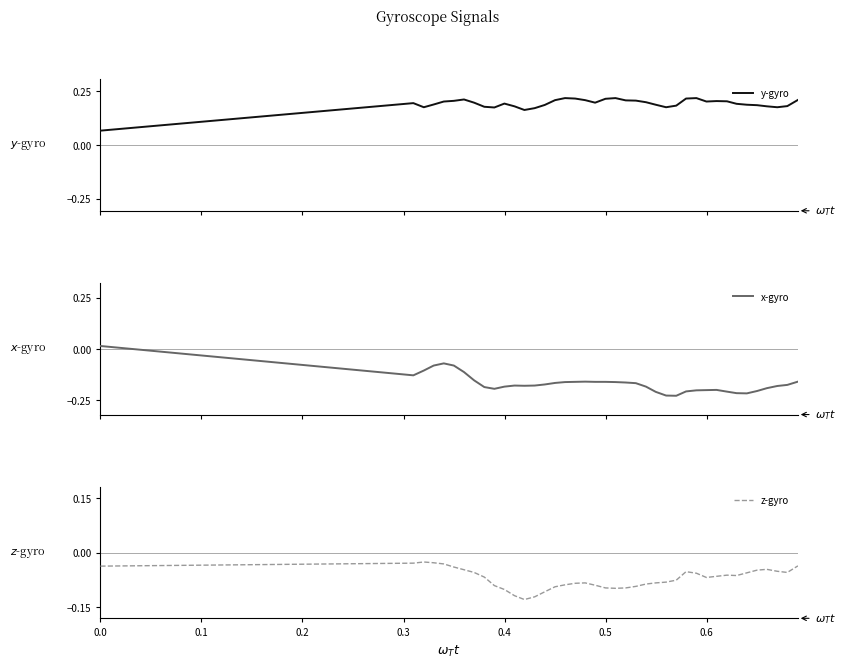

True or false: x-gyro and y-gyro cross at least once.

False